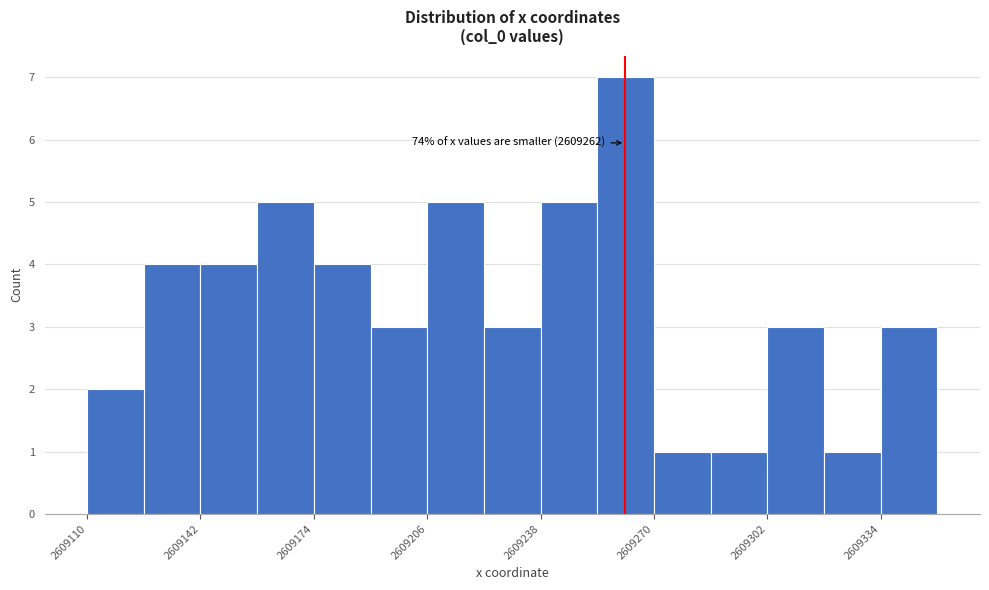

Around what value on the x-axis is the tallest bar? Give the approximate position of its centre, as read against the axis.

2609260